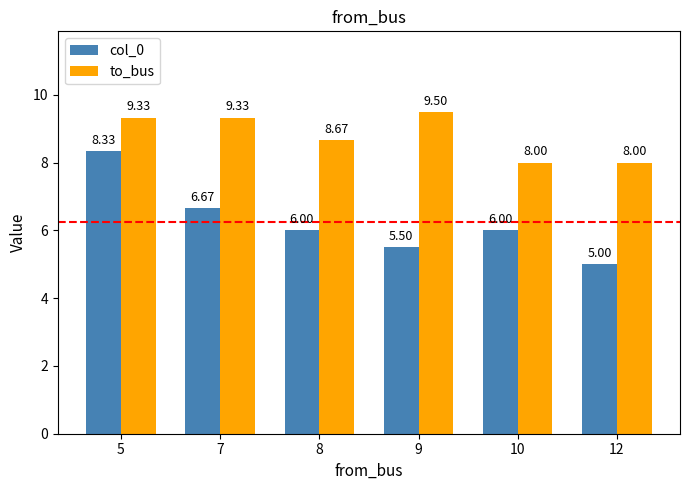

List the series in order of their peak value, lowest first.

col_0, to_bus